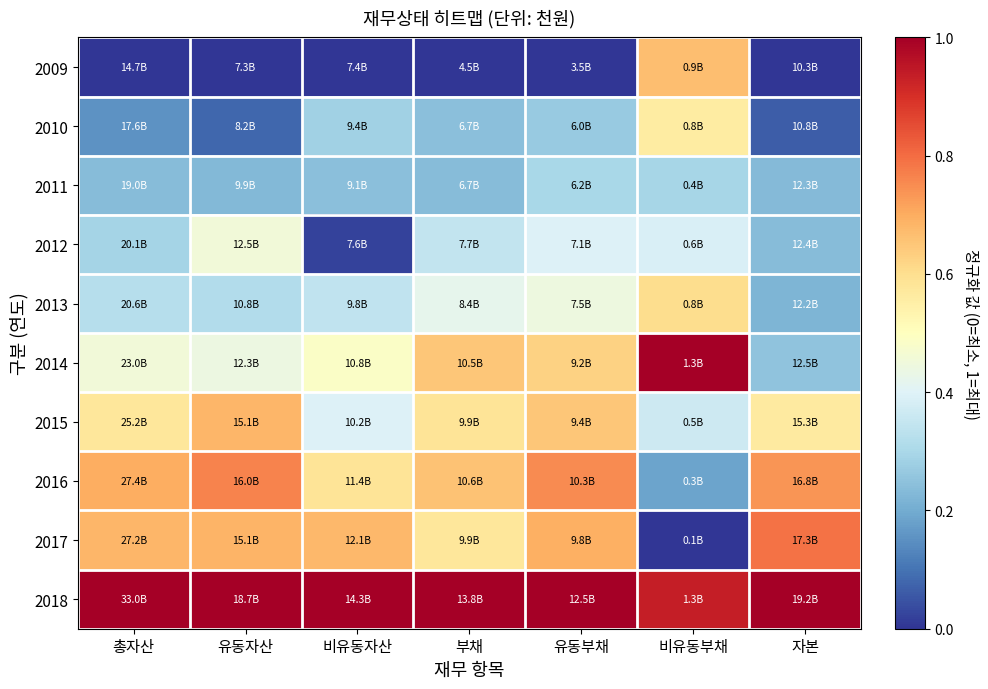

Which has a higher value, 비유동부채 or 유동부채?

비유동부채